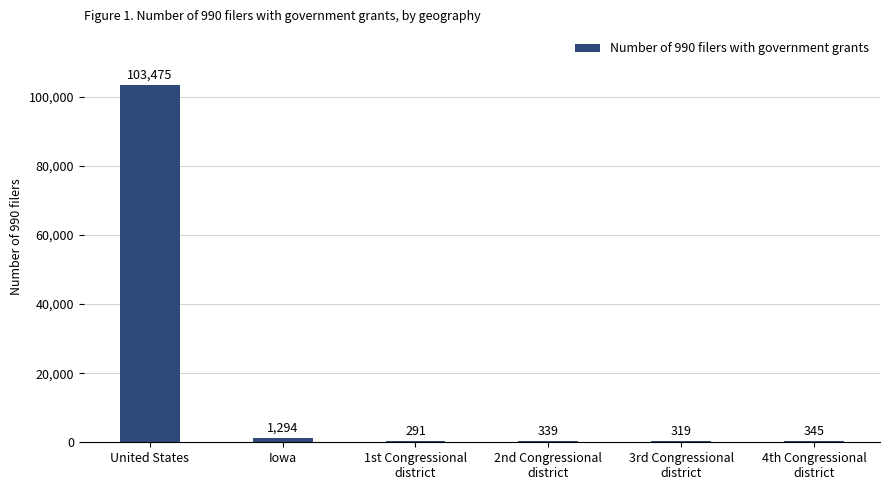

Are the bars horizontal?

No